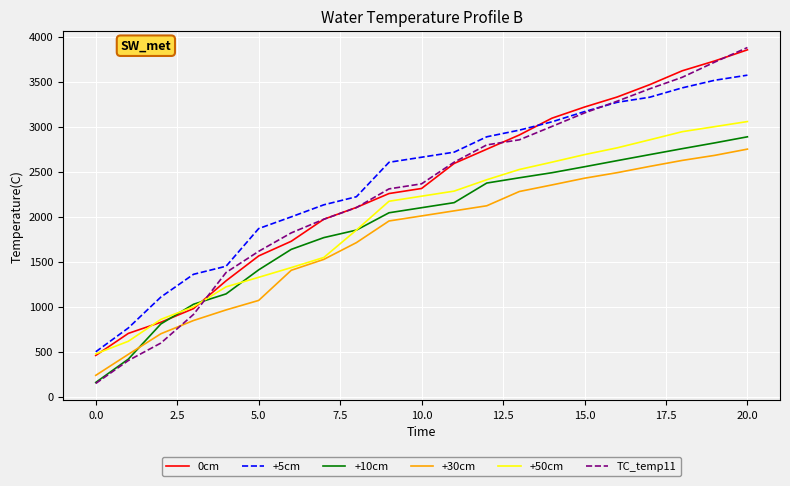

Does the chart have visible grid lines?

Yes